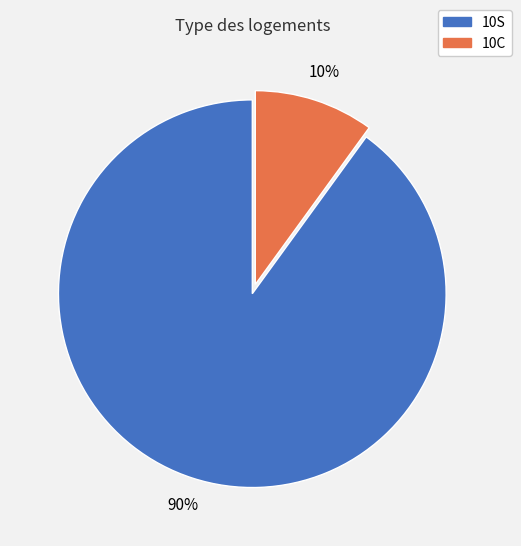

What is the smallest slice in the pie chart?

10C